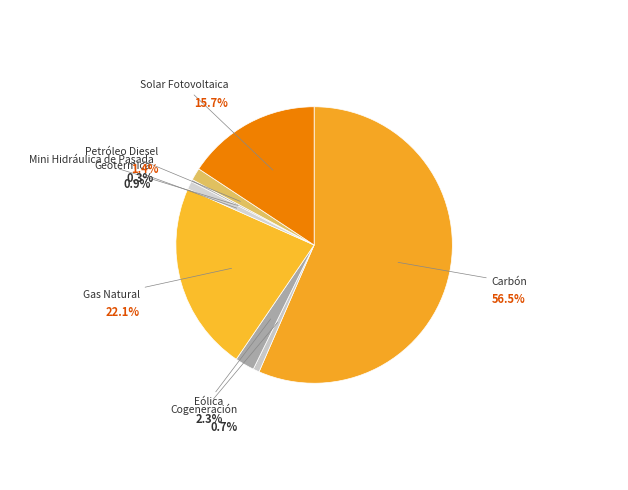

How many segments does this pie chart have?

8